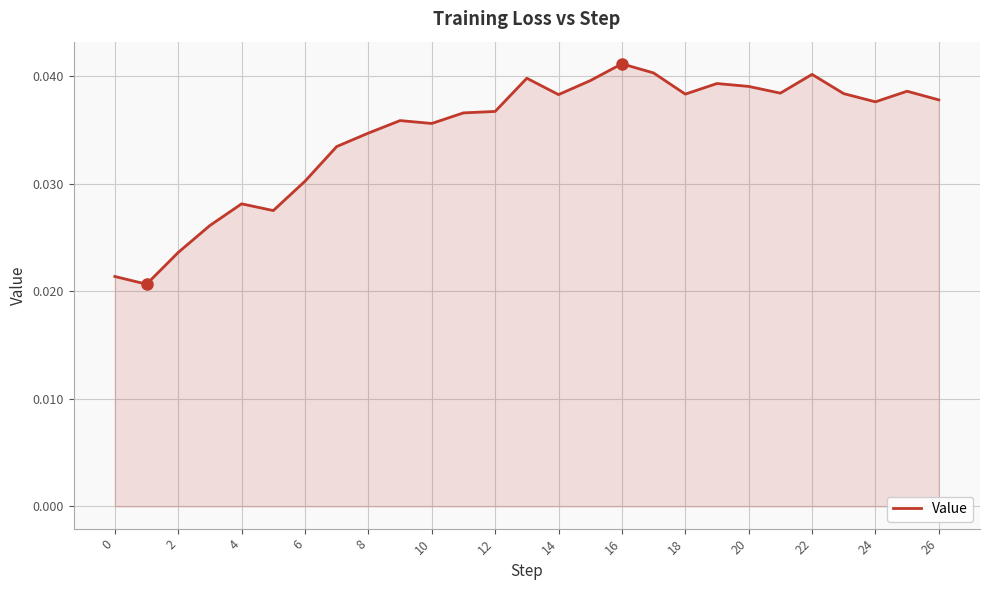

Between 6 and 24, which is larger?

24